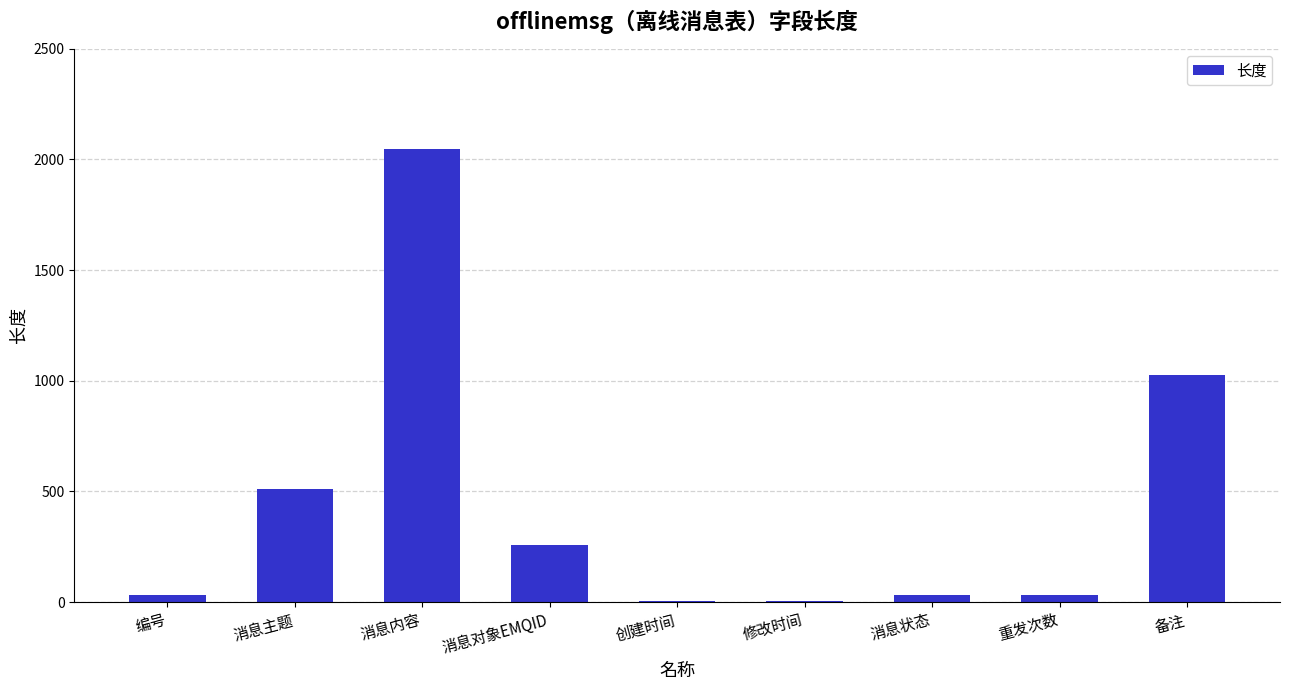

What is the sum of all values?

3948